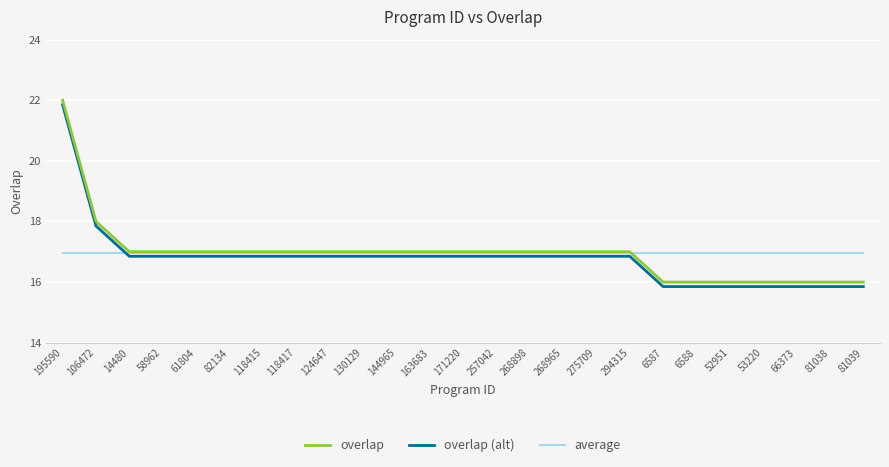

What position from the left is 294315?

18